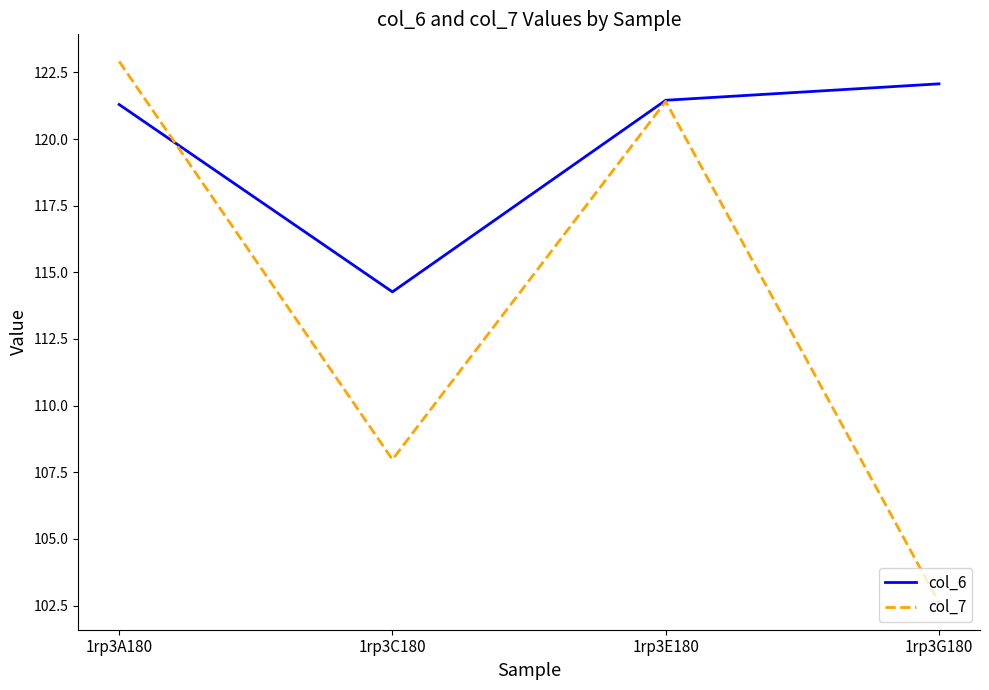

What is the difference between the highest and lowest values at 1rp3G180?

19.5